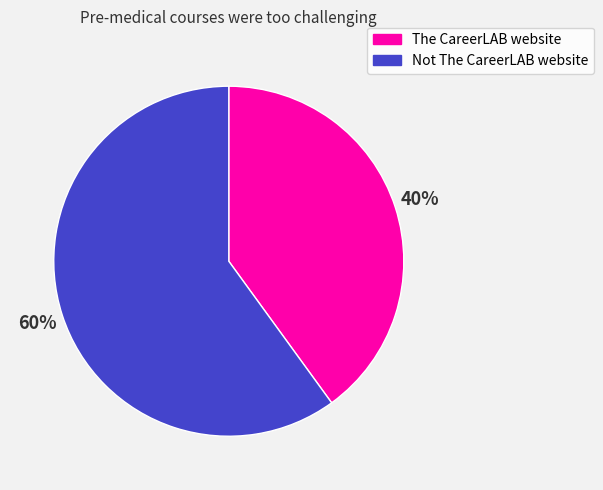

To the nearest percent, what is the combined percentage of The CareerLAB website and Not The CareerLAB website?

100%